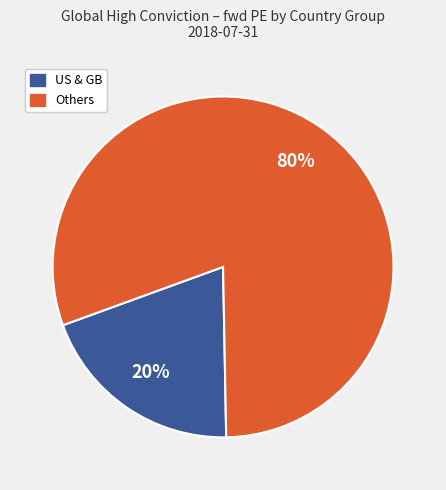

How many slices are in this pie chart?

2